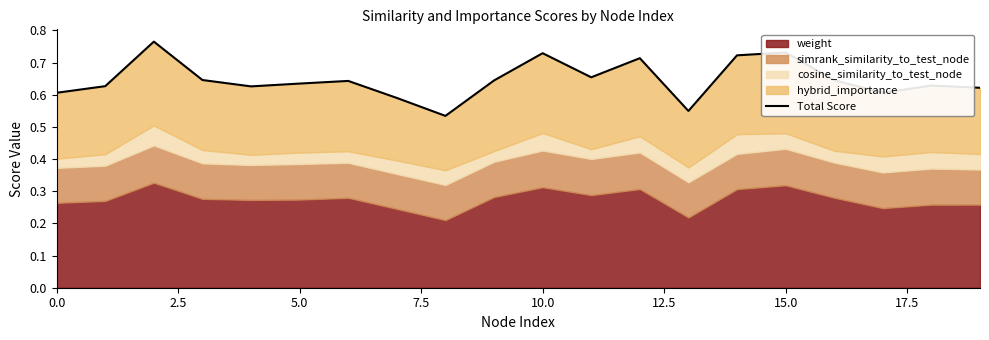

What is the value of the 6th point from the left?

0.6